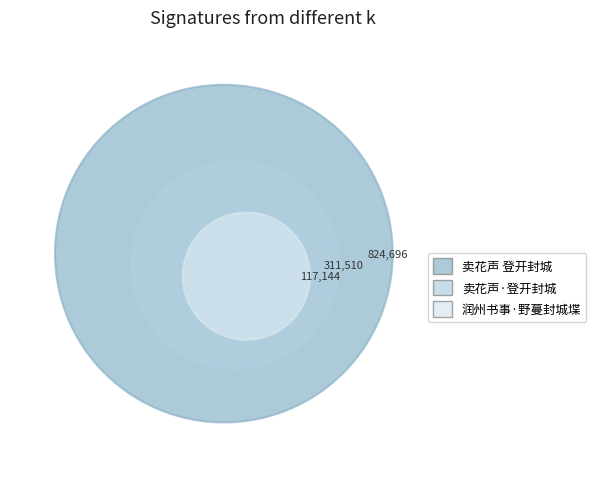

Is it true that 卖花声·登开封城 is 15% of the pie?

False